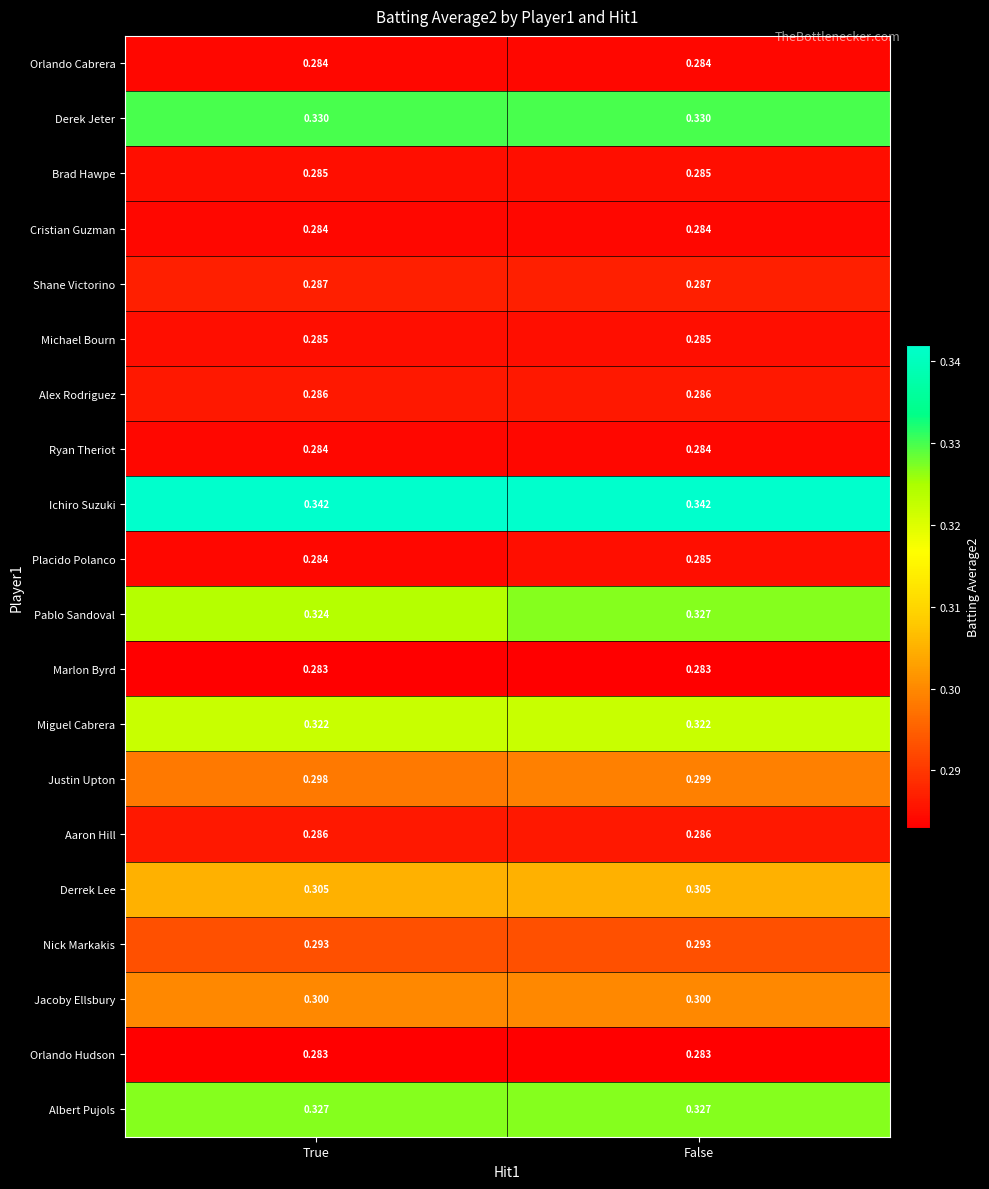

Between True and False, which series saw the biggest shift?

Pablo Sandoval